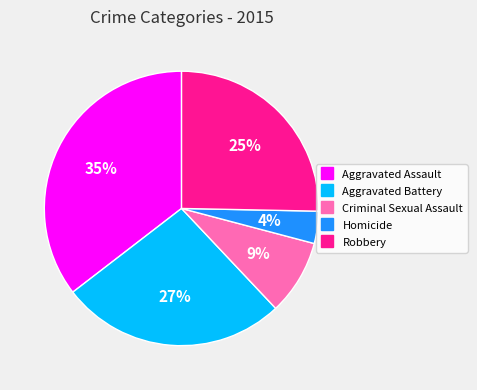

Count the number of slices in the pie.

5